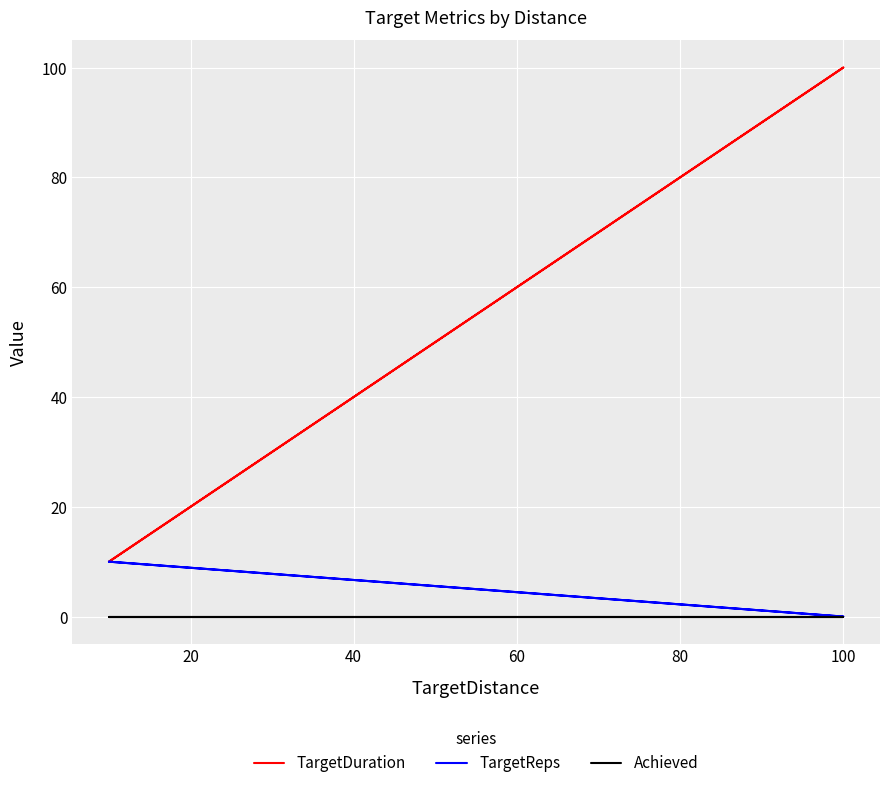

What is the average value of the TargetReps series?

3